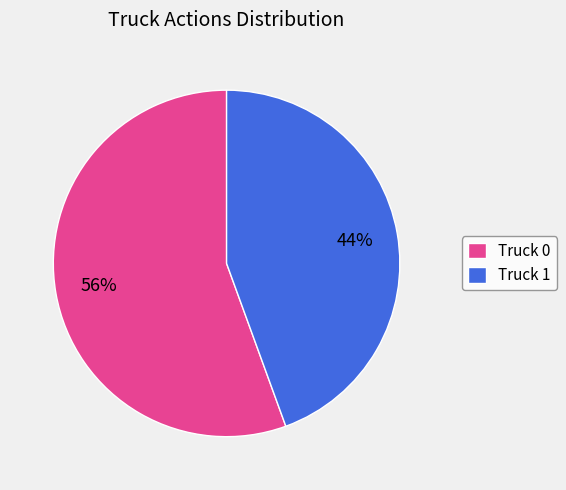

Does Truck 0 account for over 50% of the chart?

Yes